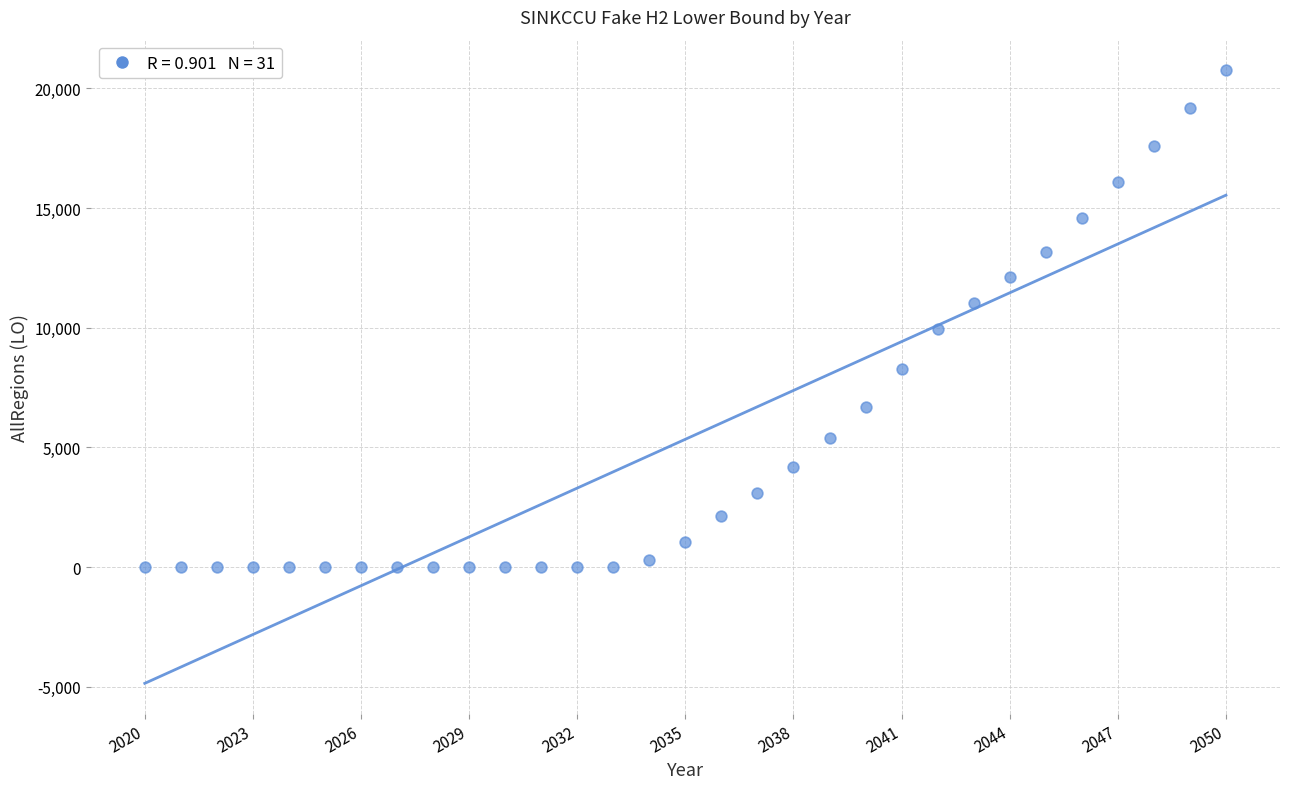

What is the range of Y values (max minus min)?

20757.8